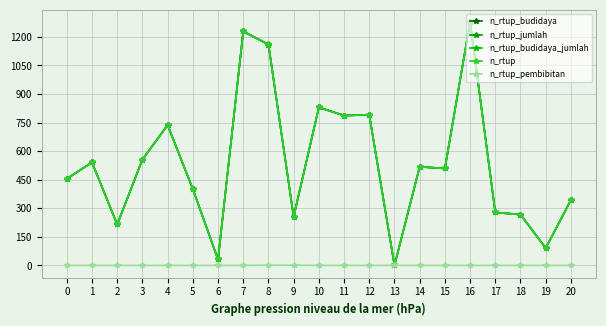

Where does the n_rtup_jumlah series first go above 509?

1